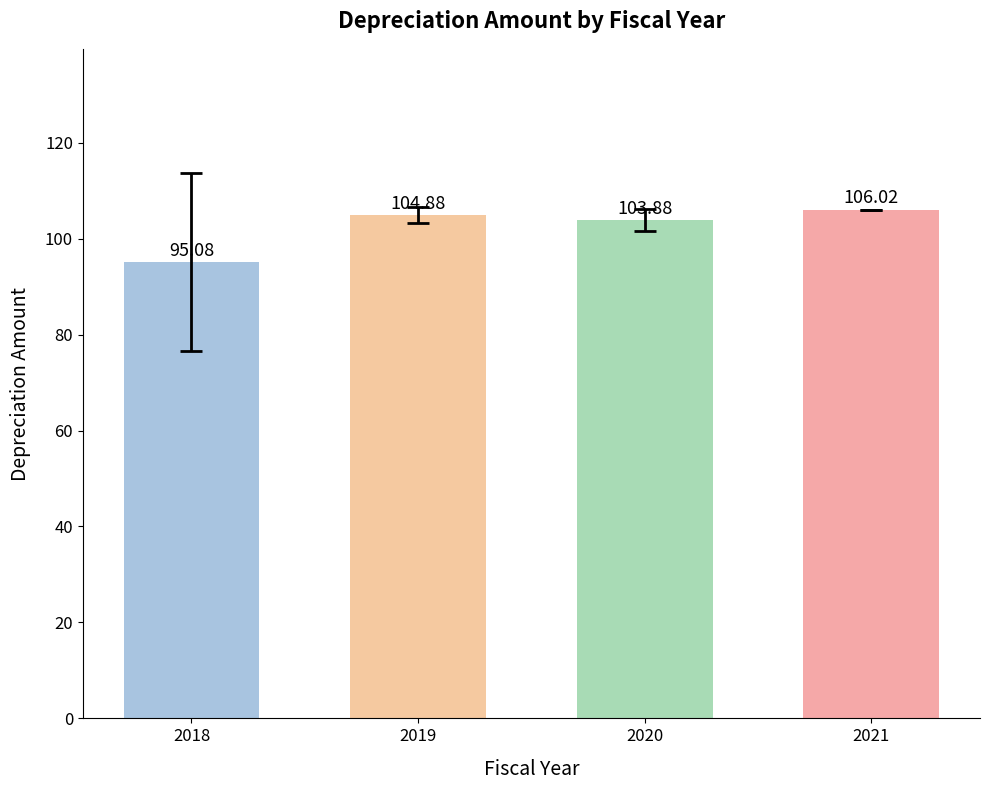

Where is the data nearest to the value 100?

2020